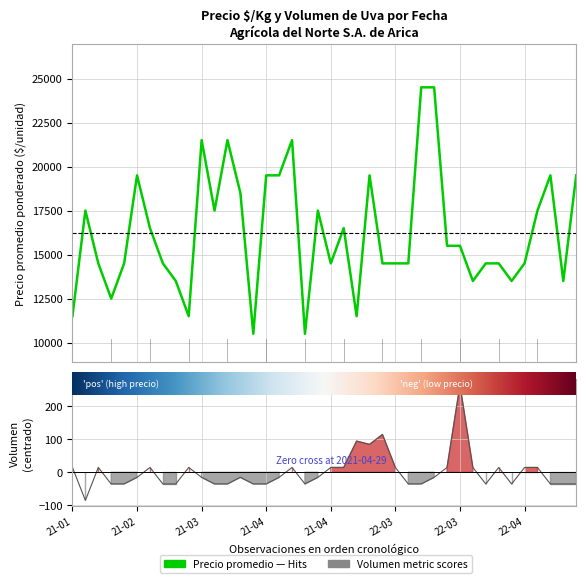

How many series are shown in this chart?

2